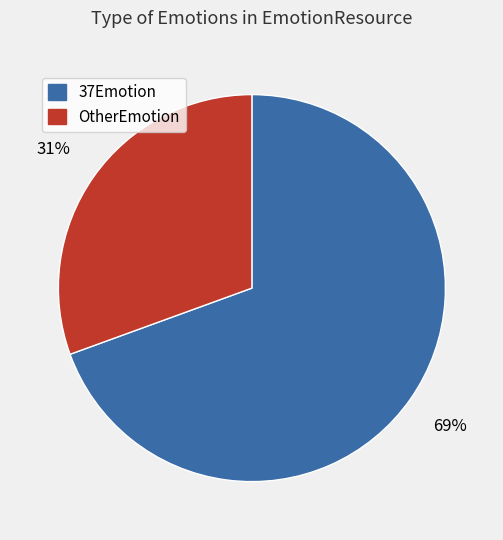

Which category accounts for the majority?

37Emotion